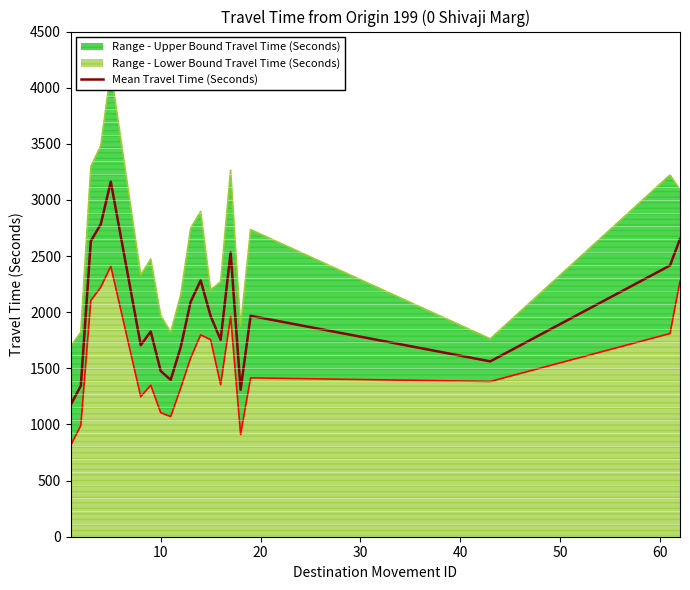

What is the maximum value for Mean Travel Time (Seconds)?

3163